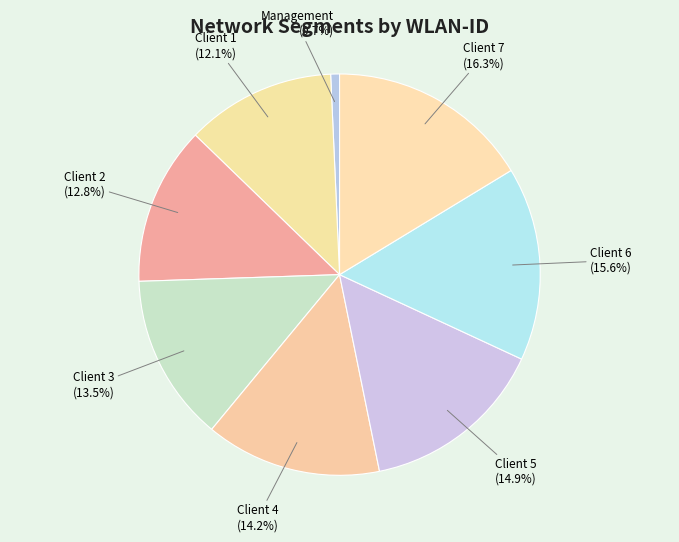

How many slices are in this pie chart?

8